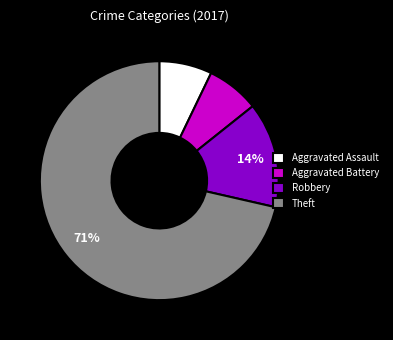

Do Theft and Robbery together represent more than half of the pie?

Yes